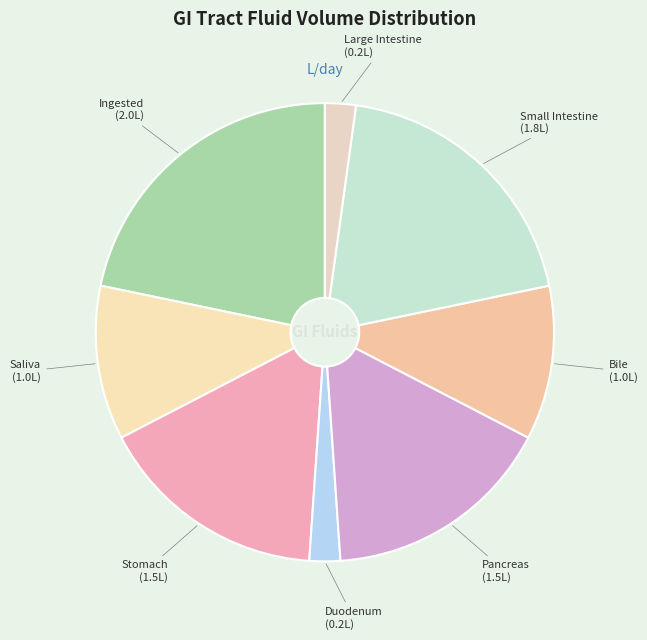

Count the number of slices in the pie.

8